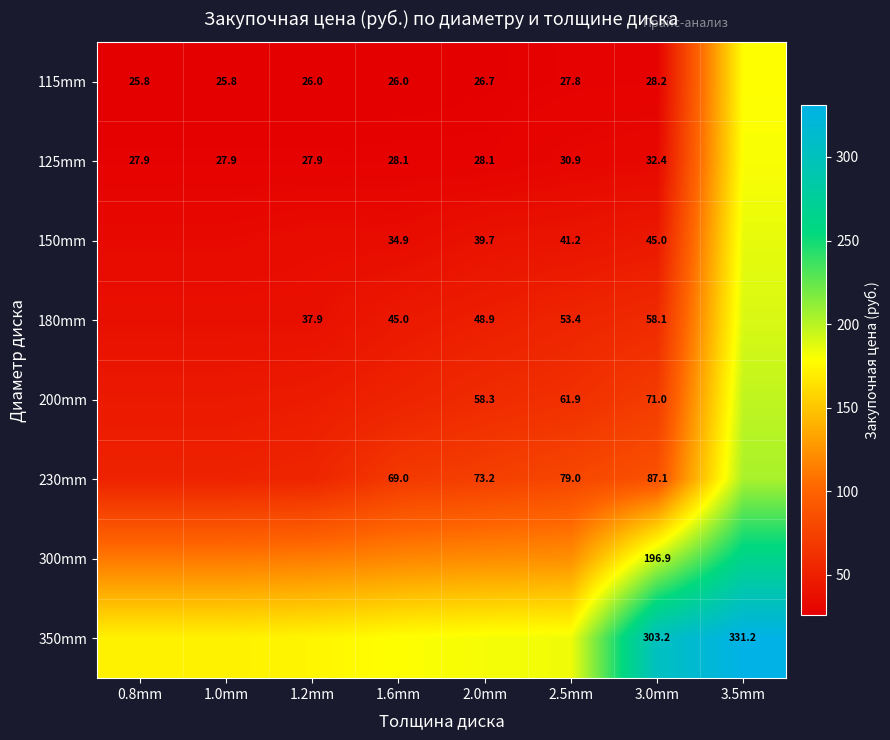

The value of 180mm at 3.5mm is 258.9. True or false?

False